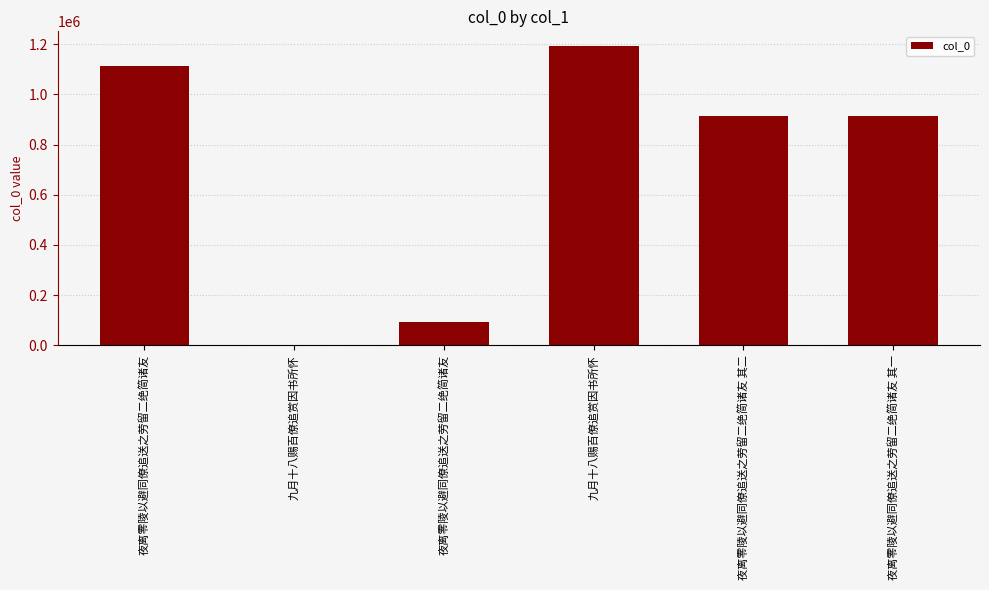

Count the number of data series in this chart.

1